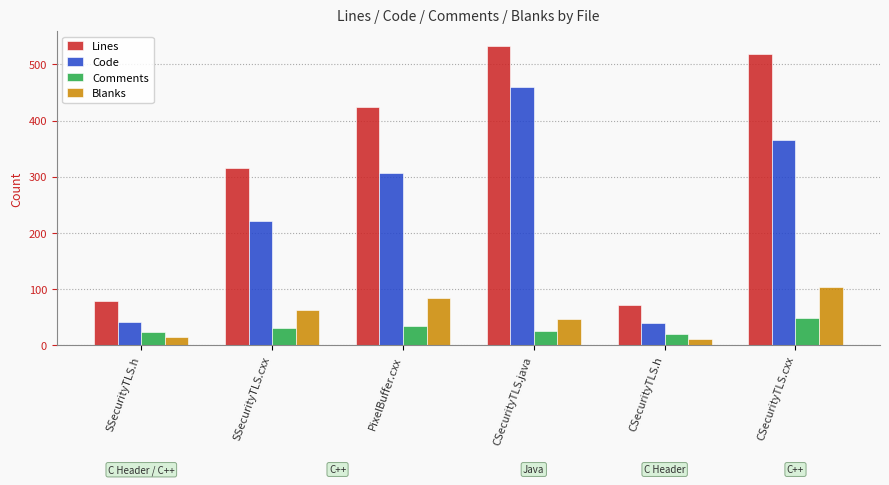

At which category is the sum across all series the highest?

CSecurityTLS.java